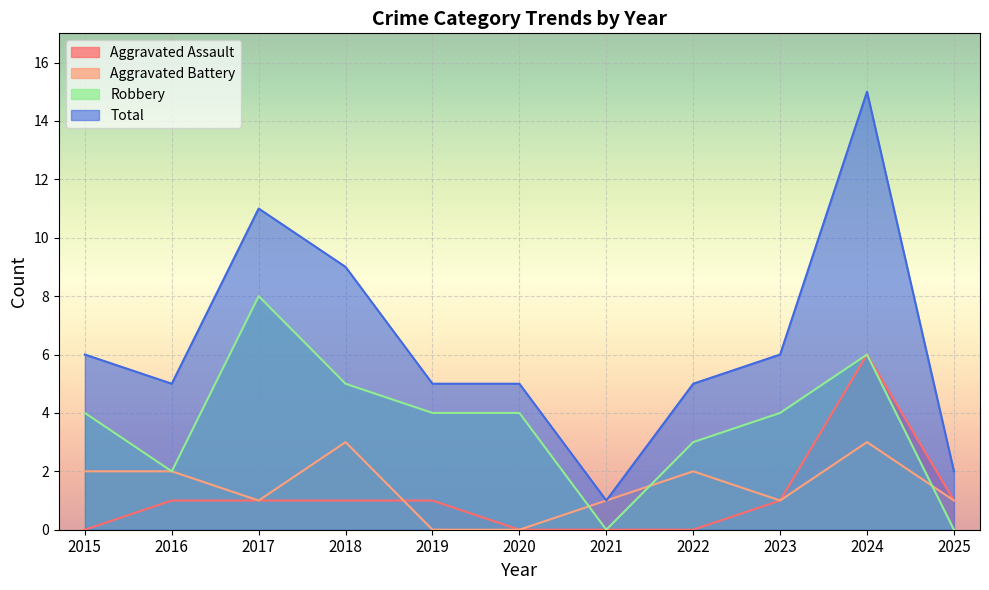

How many positive values does the Aggravated Assault series have?

7